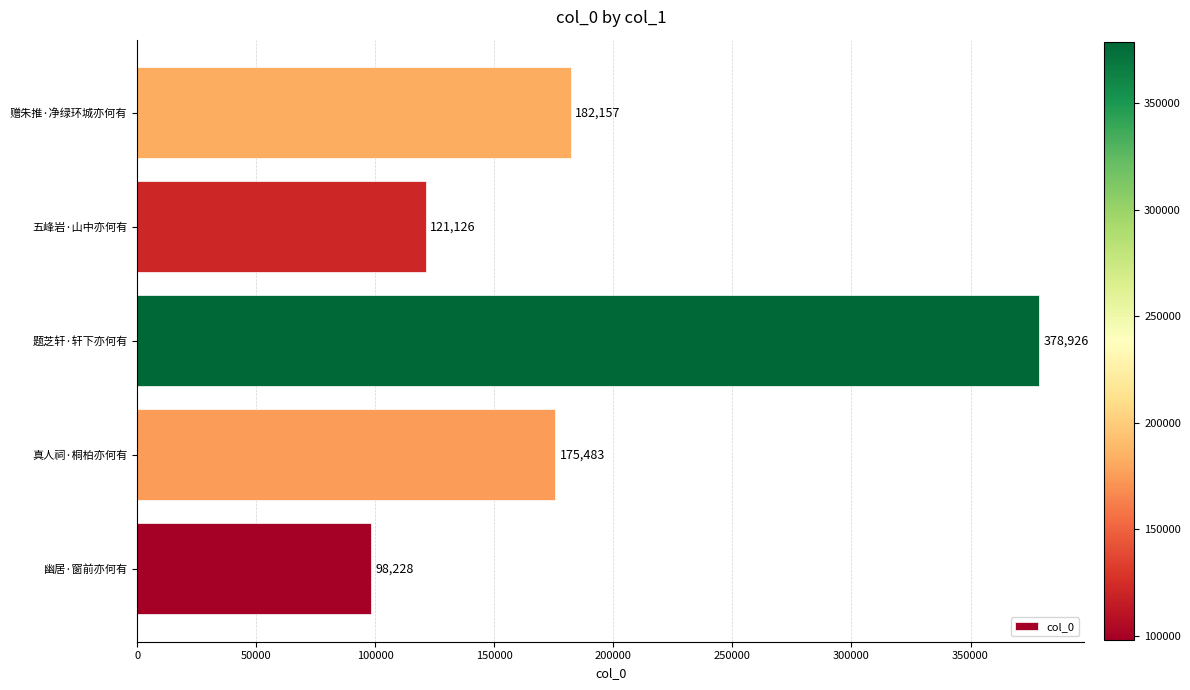

What is the ratio of the value at 真人祠·桐柏亦何有 to the value at 五峰岩·山中亦何有?

1.4